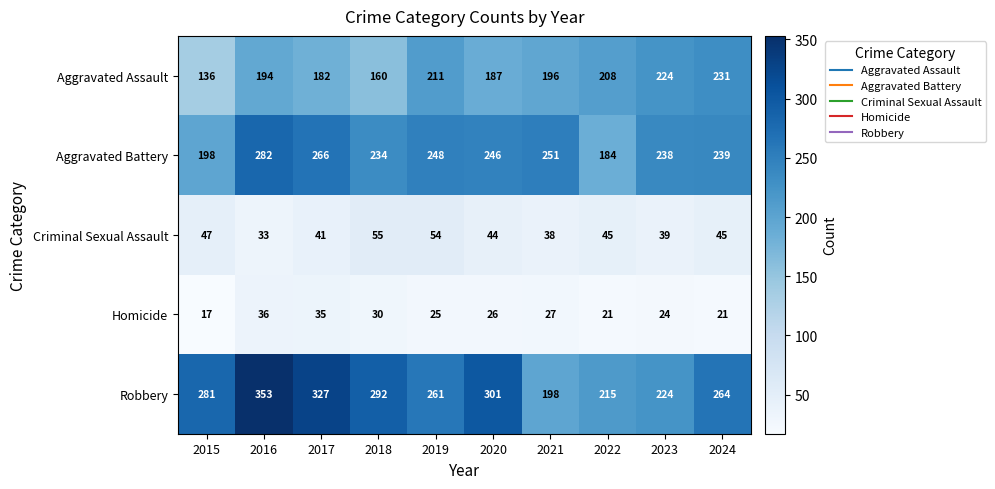

Where does the Criminal Sexual Assault series first go above 45?

2015